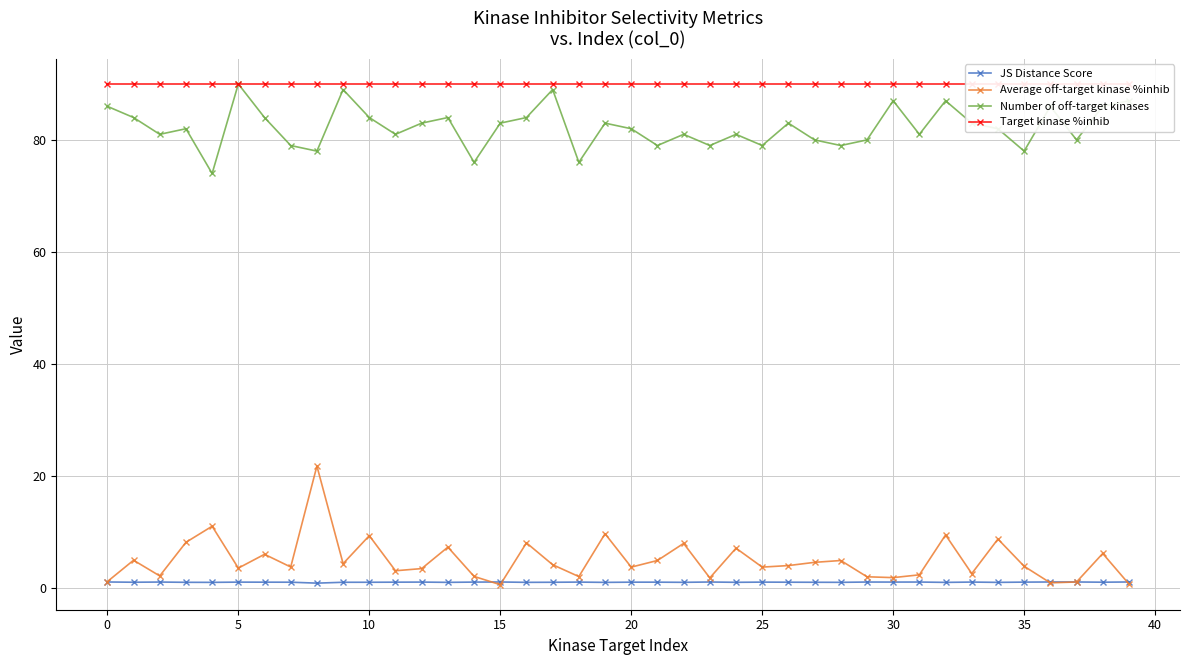

Which series has the largest total across all categories?

Target kinase %inhib